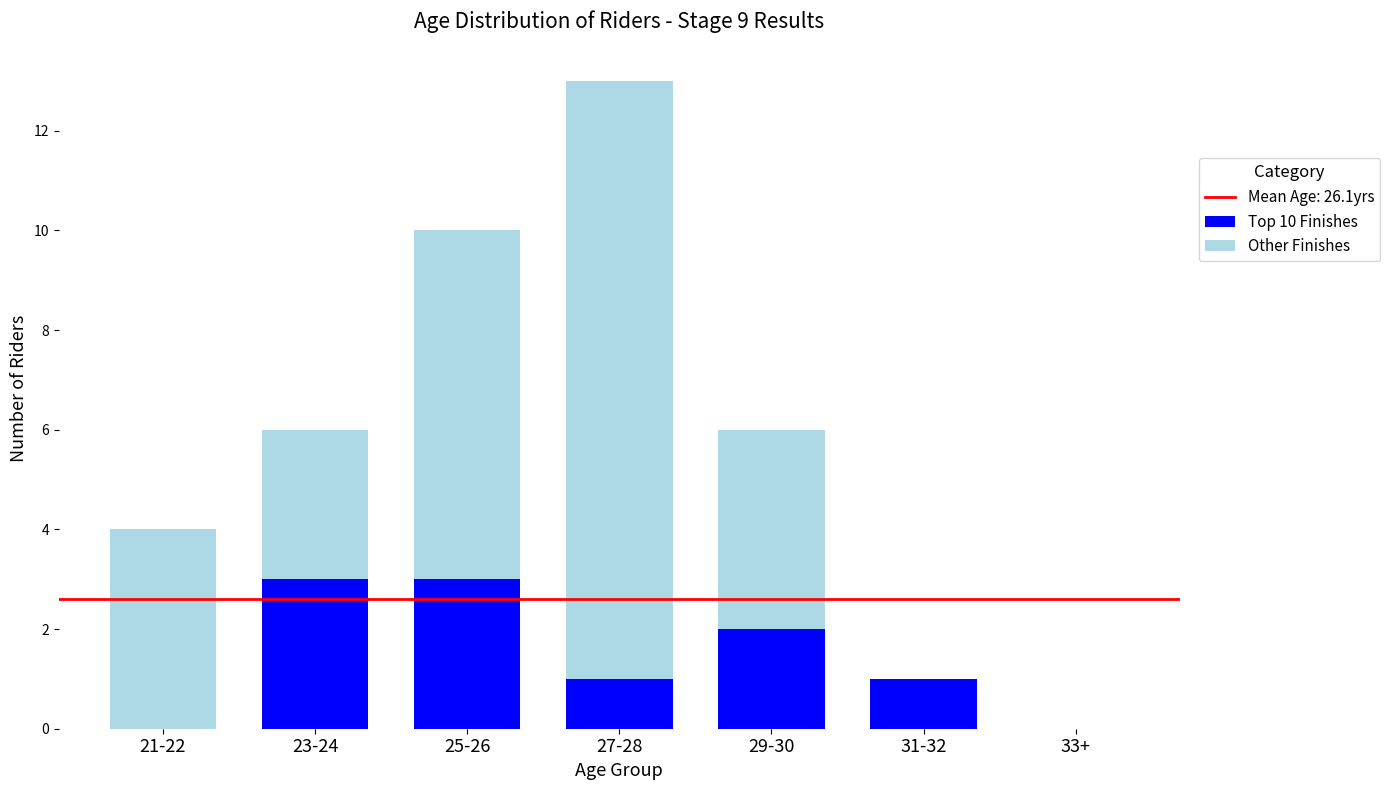

What is the sum of all Top 10 Finishes values?

10